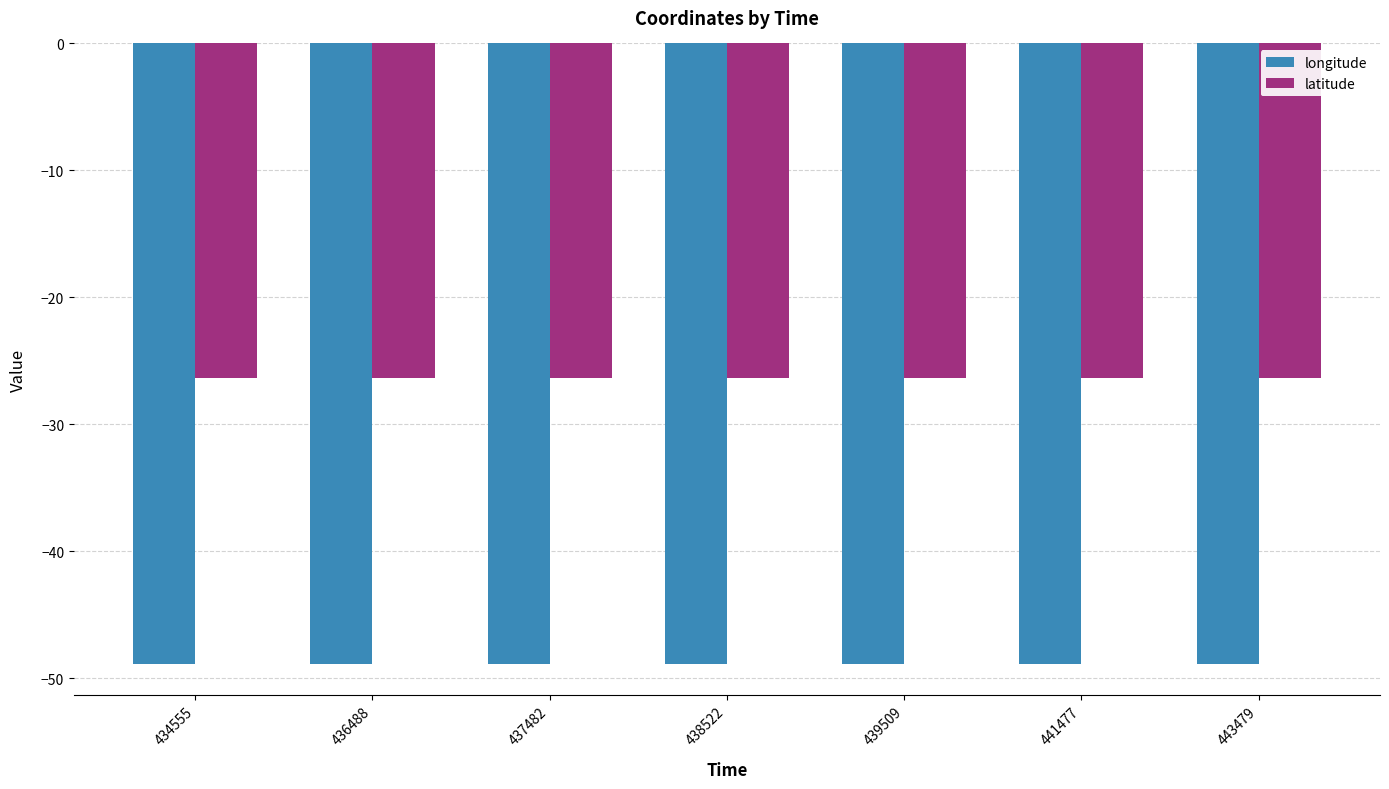

How many bars are there in each group?

2